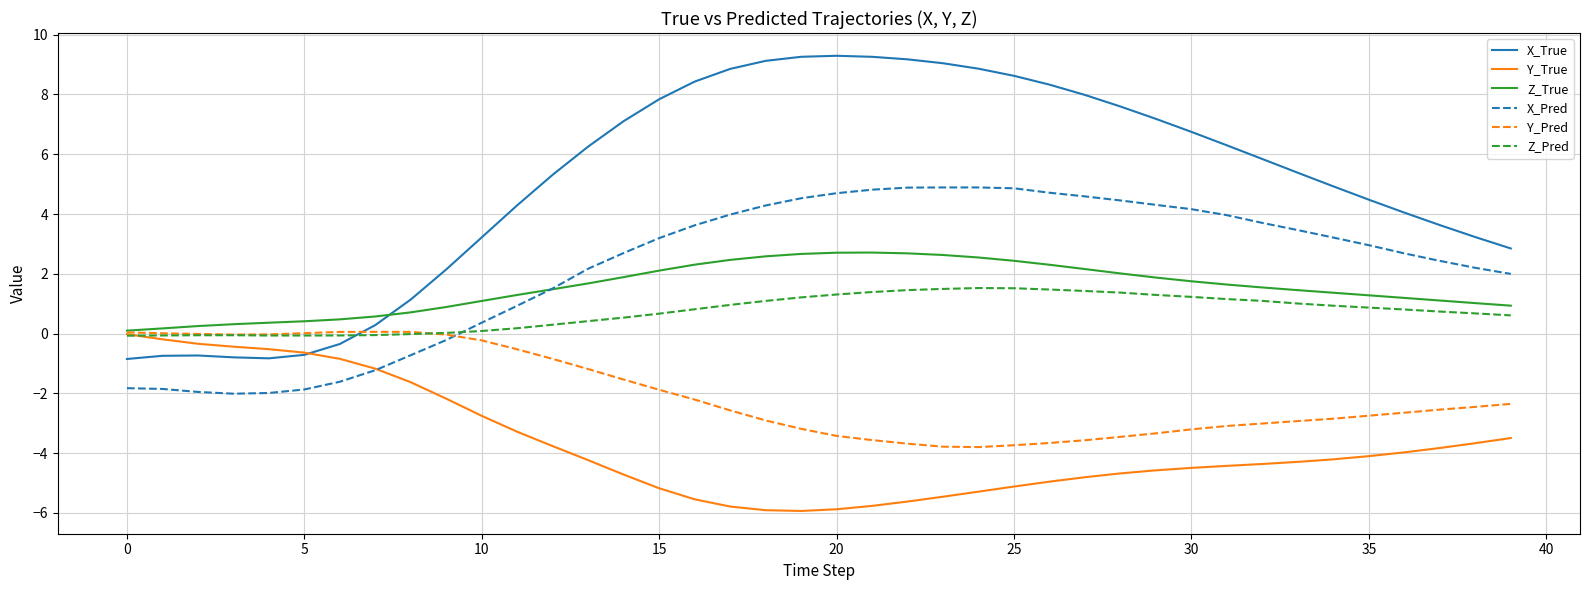

What is the average value of the X_Pred series?

2.2